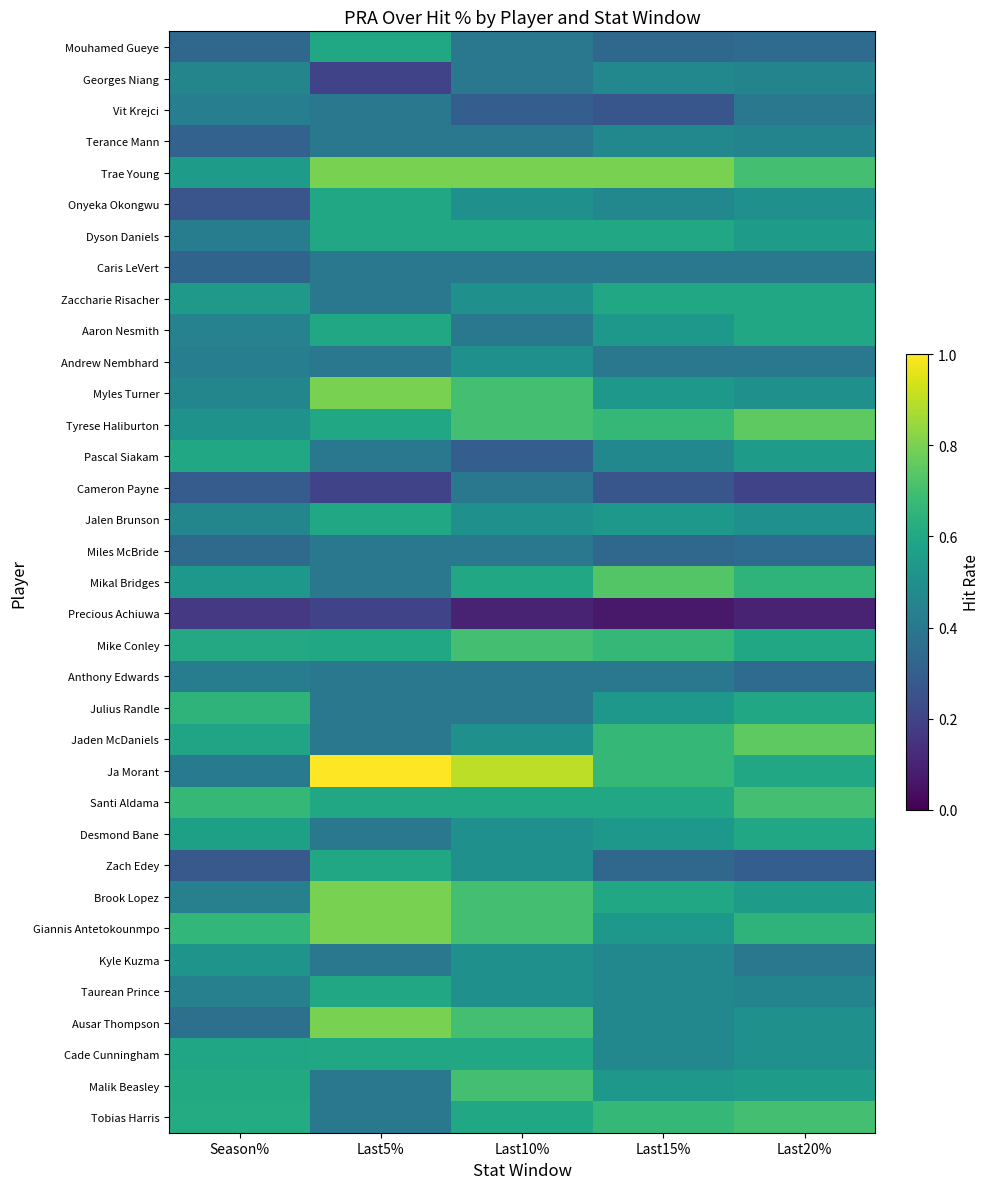

Reading left to right, what are all the values shown in this chart?

Mouhamed Gueye: Season%=0.3	Last5%=0.6	Last10%=0.4	Last15%=0.3	Last20%=0.3
Georges Niang: Season%=0.5	Last5%=0.2	Last10%=0.4	Last15%=0.5	Last20%=0.5
Vit Krejci: Season%=0.4	Last5%=0.4	Last10%=0.3	Last15%=0.3	Last20%=0.4
Terance Mann: Season%=0.3	Last5%=0.4	Last10%=0.4	Last15%=0.5	Last20%=0.5
Trae Young: Season%=0.6	Last5%=0.8	Last10%=0.8	Last15%=0.8	Last20%=0.7
Onyeka Okongwu: Season%=0.3	Last5%=0.6	Last10%=0.5	Last15%=0.5	Last20%=0.5
Dyson Daniels: Season%=0.4	Last5%=0.6	Last10%=0.6	Last15%=0.6	Last20%=0.6
Caris LeVert: Season%=0.3	Last5%=0.4	Last10%=0.4	Last15%=0.4	Last20%=0.4
Zaccharie Risacher: Season%=0.5	Last5%=0.4	Last10%=0.5	Last15%=0.6	Last20%=0.6
Aaron Nesmith: Season%=0.4	Last5%=0.6	Last10%=0.4	Last15%=0.5	Last20%=0.6
Andrew Nembhard: Season%=0.4	Last5%=0.4	Last10%=0.5	Last15%=0.4	Last20%=0.4
Myles Turner: Season%=0.5	Last5%=0.8	Last10%=0.7	Last15%=0.5	Last20%=0.5
Tyrese Haliburton: Season%=0.5	Last5%=0.6	Last10%=0.7	Last15%=0.7	Last20%=0.8
Pascal Siakam: Season%=0.6	Last5%=0.4	Last10%=0.3	Last15%=0.5	Last20%=0.6
Cameron Payne: Season%=0.3	Last5%=0.2	Last10%=0.4	Last15%=0.3	Last20%=0.2
Jalen Brunson: Season%=0.5	Last5%=0.6	Last10%=0.5	Last15%=0.5	Last20%=0.5
Miles McBride: Season%=0.3	Last5%=0.4	Last10%=0.4	Last15%=0.3	Last20%=0.3
Mikal Bridges: Season%=0.5	Last5%=0.4	Last10%=0.6	Last15%=0.7	Last20%=0.7
Precious Achiuwa: Season%=0.2	Last5%=0.2	Last10%=0.1	Last15%=0.1	Last20%=0.1
Mike Conley: Season%=0.6	Last5%=0.6	Last10%=0.7	Last15%=0.7	Last20%=0.6
Anthony Edwards: Season%=0.4	Last5%=0.4	Last10%=0.4	Last15%=0.4	Last20%=0.3
Julius Randle: Season%=0.7	Last5%=0.4	Last10%=0.4	Last15%=0.5	Last20%=0.6
Jaden McDaniels: Season%=0.6	Last5%=0.4	Last10%=0.5	Last15%=0.7	Last20%=0.8
Ja Morant: Season%=0.4	Last5%=1.0	Last10%=0.9	Last15%=0.7	Last20%=0.6
Santi Aldama: Season%=0.7	Last5%=0.6	Last10%=0.6	Last15%=0.6	Last20%=0.7
Desmond Bane: Season%=0.6	Last5%=0.4	Last10%=0.5	Last15%=0.5	Last20%=0.6
Zach Edey: Season%=0.3	Last5%=0.6	Last10%=0.5	Last15%=0.3	Last20%=0.3
Brook Lopez: Season%=0.4	Last5%=0.8	Last10%=0.7	Last15%=0.6	Last20%=0.6
Giannis Antetokounmpo: Season%=0.7	Last5%=0.8	Last10%=0.7	Last15%=0.5	Last20%=0.7
Kyle Kuzma: Season%=0.5	Last5%=0.4	Last10%=0.5	Last15%=0.5	Last20%=0.4
Taurean Prince: Season%=0.4	Last5%=0.6	Last10%=0.5	Last15%=0.5	Last20%=0.5
Ausar Thompson: Season%=0.4	Last5%=0.8	Last10%=0.7	Last15%=0.5	Last20%=0.5
Cade Cunningham: Season%=0.6	Last5%=0.6	Last10%=0.6	Last15%=0.5	Last20%=0.5
Malik Beasley: Season%=0.6	Last5%=0.4	Last10%=0.7	Last15%=0.5	Last20%=0.6
Tobias Harris: Season%=0.6	Last5%=0.4	Last10%=0.6	Last15%=0.7	Last20%=0.7